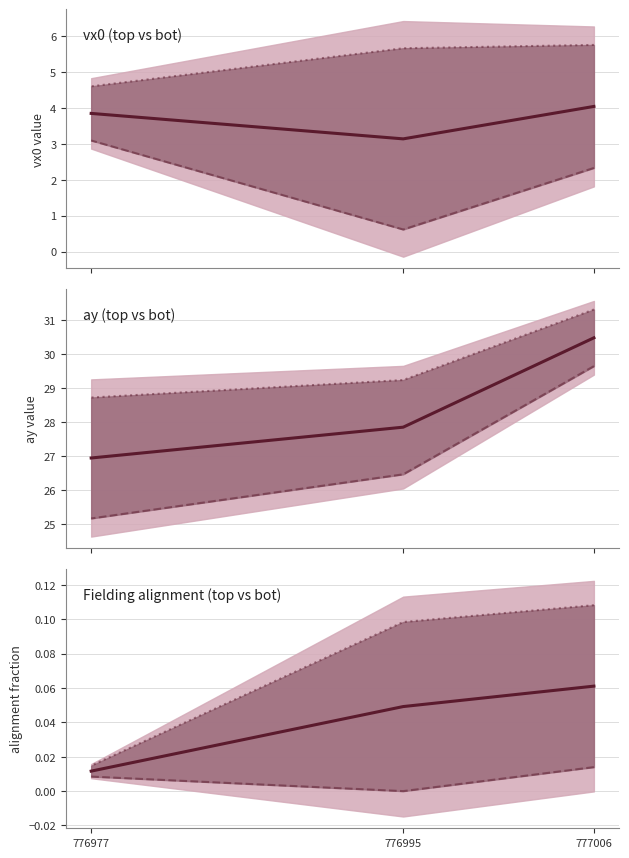

Which series changed the most between 777006 and 776995?

top series